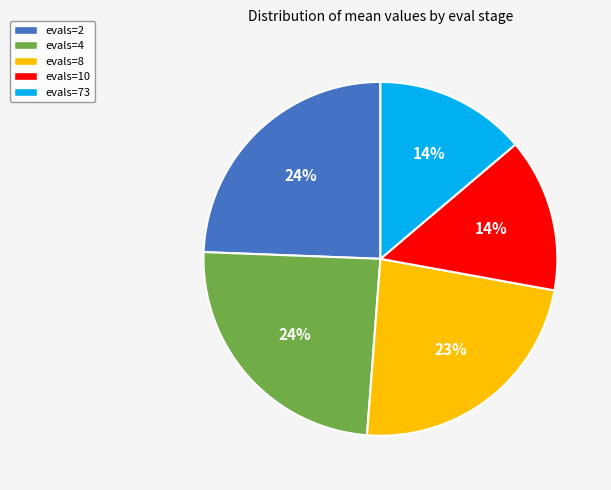

Combined, do evals=2 and evals=10 account for over 50%?

No